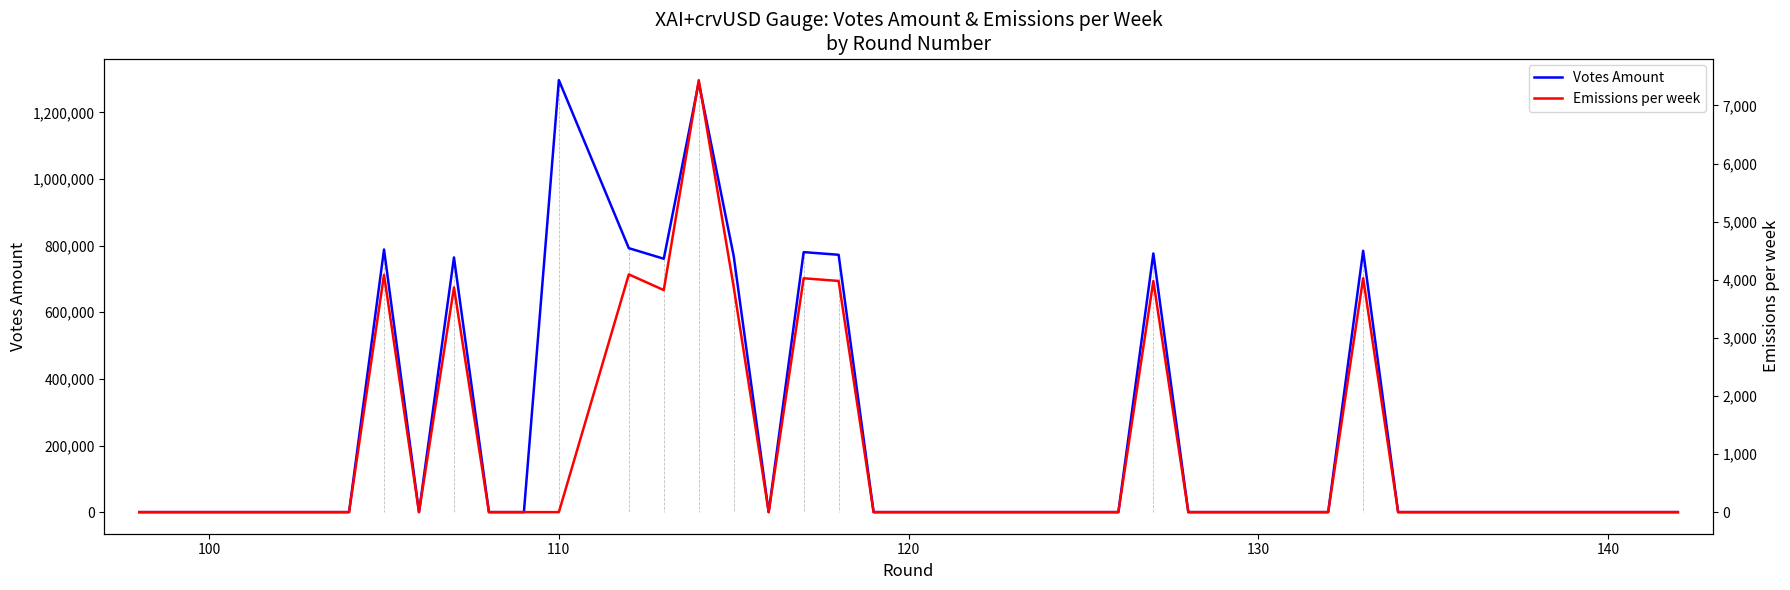

True or false: Emissions per week has more than 1 interior local peaks.

True